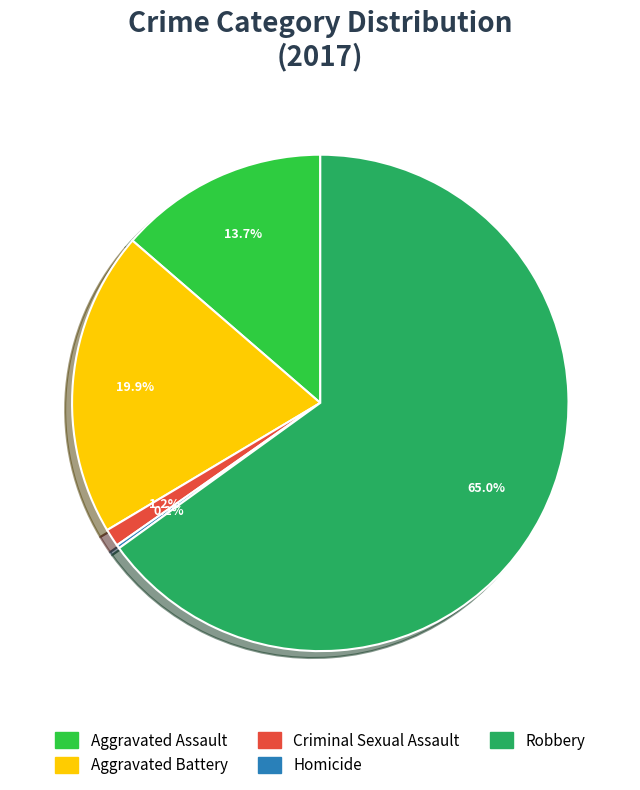

Is there a majority slice in this chart?

Yes